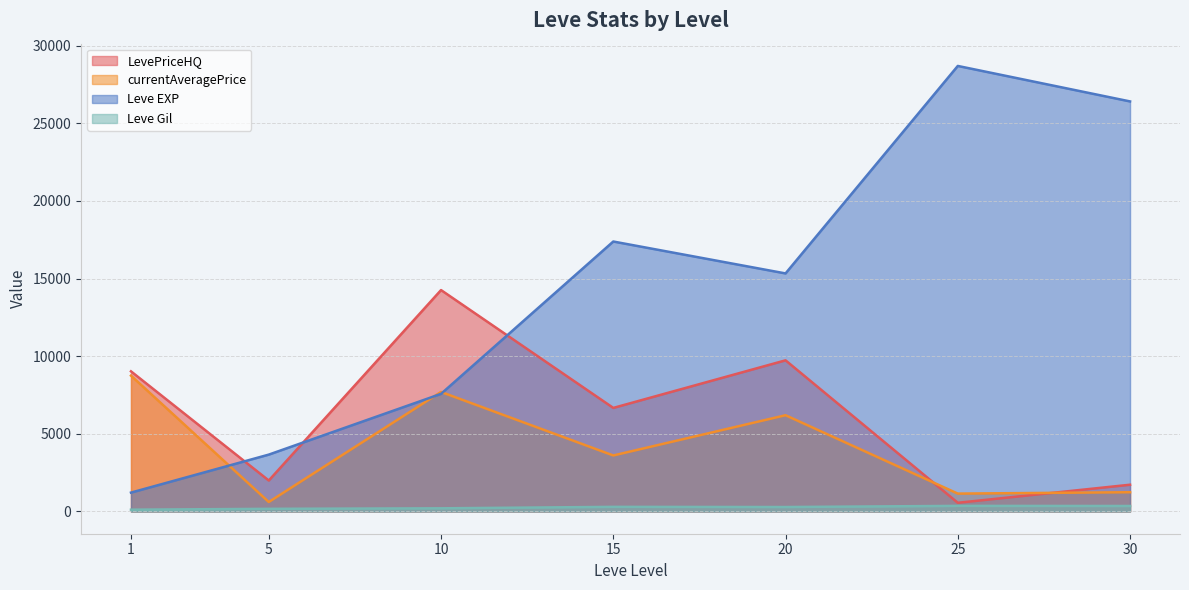

What is the maximum value for currentAveragePrice?

8745